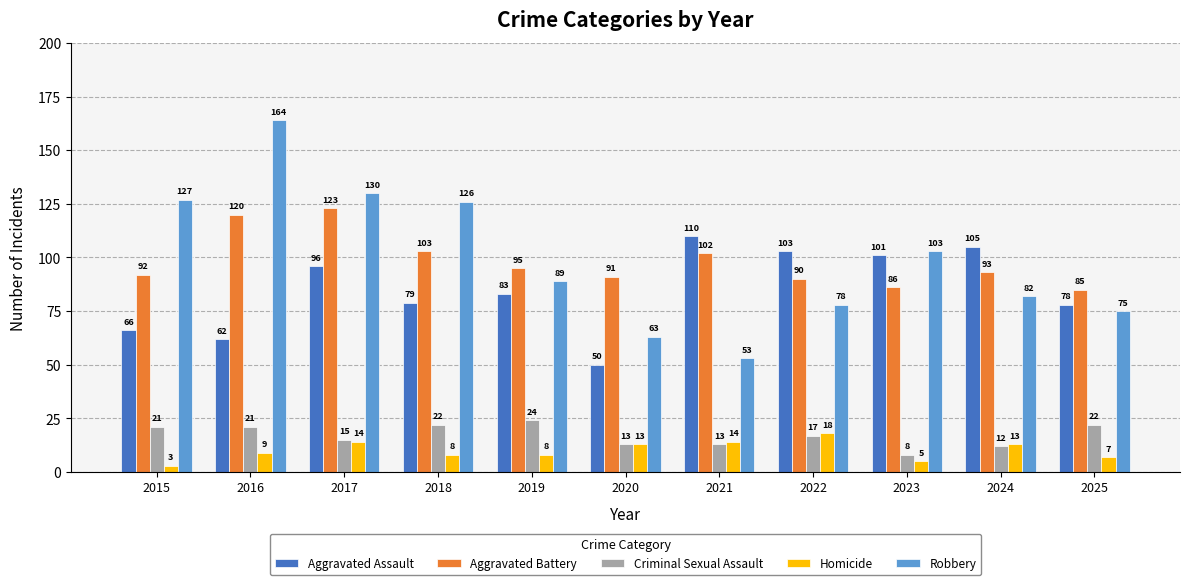

Reading right to left, extract all data points from this chart.

Aggravated Assault: 2025=78	2024=105	2023=101	2022=103	2021=110	2020=50	2019=83	2018=79	2017=96	2016=62	2015=66
Aggravated Battery: 2025=85	2024=93	2023=86	2022=90	2021=102	2020=91	2019=95	2018=103	2017=123	2016=120	2015=92
Criminal Sexual Assault: 2025=22	2024=12	2023=8	2022=17	2021=13	2020=13	2019=24	2018=22	2017=15	2016=21	2015=21
Homicide: 2025=7	2024=13	2023=5	2022=18	2021=14	2020=13	2019=8	2018=8	2017=14	2016=9	2015=3
Robbery: 2025=75	2024=82	2023=103	2022=78	2021=53	2020=63	2019=89	2018=126	2017=130	2016=164	2015=127